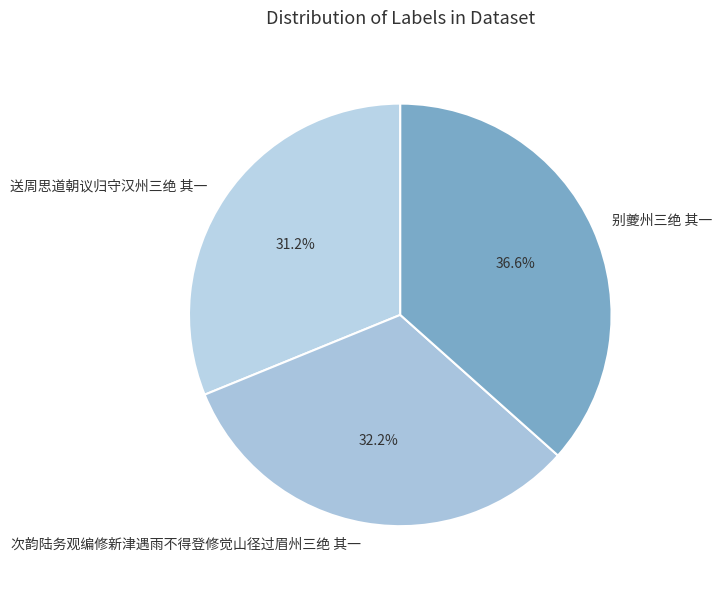

To the nearest percent, what portion does 次韵陆务观编修新津遇雨不得登修觉山径过眉州三绝 其一 represent?

32%